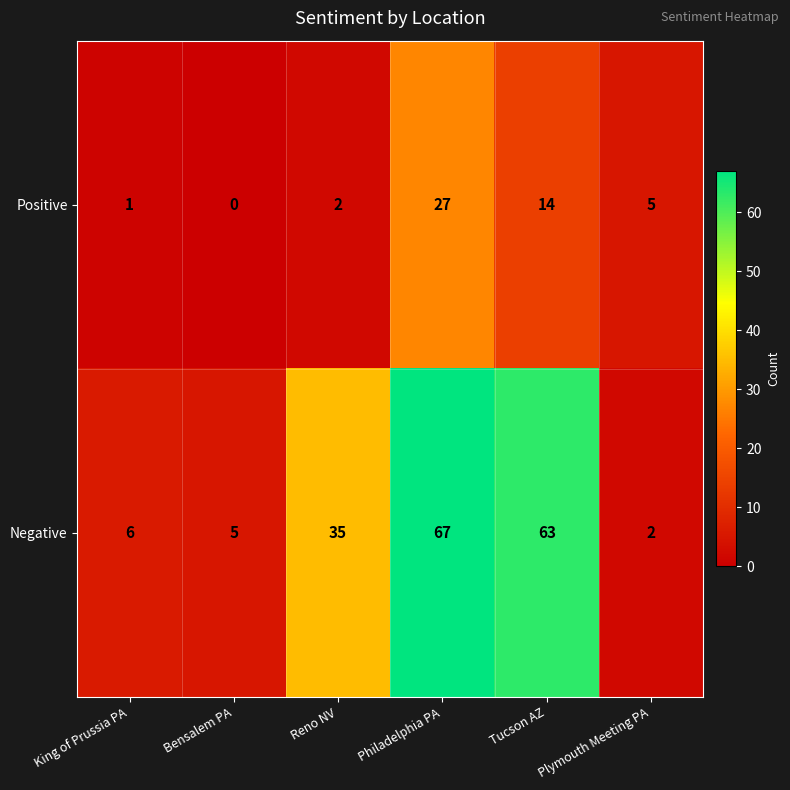

What is the sum of the Positive values at Plymouth Meeting PA and Philadelphia PA?

32